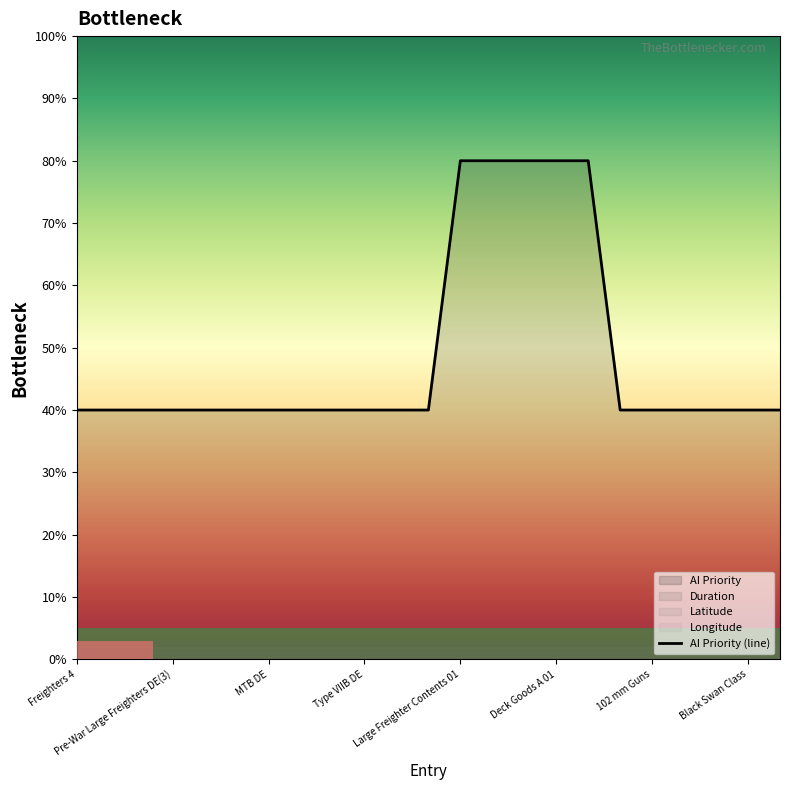

What is the highest value of the AI Priority (line) series?

80